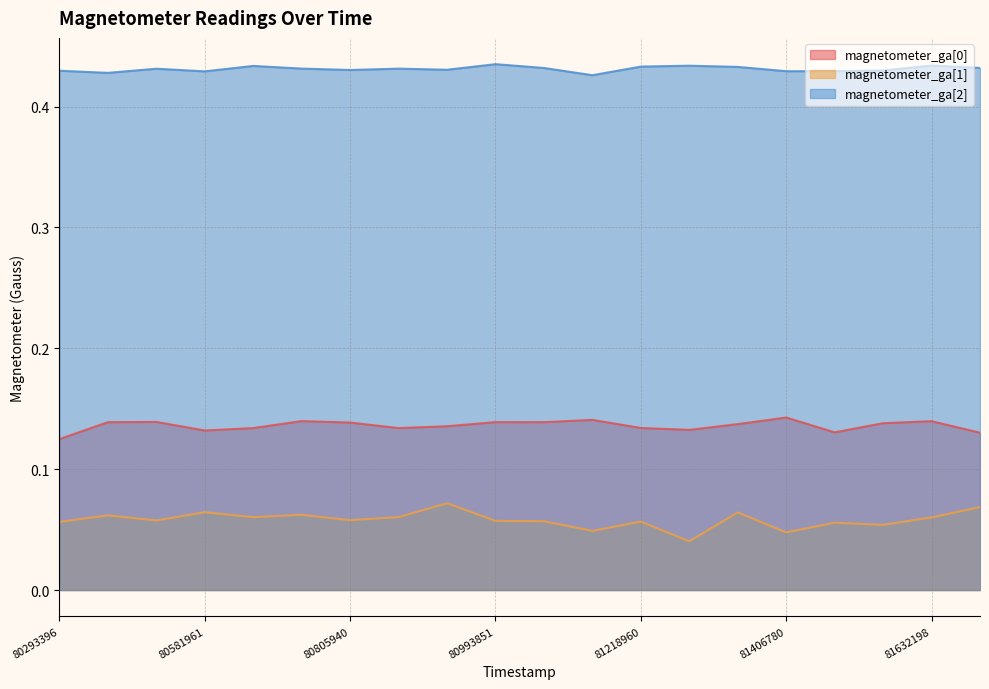

Does the chart have visible grid lines?

Yes